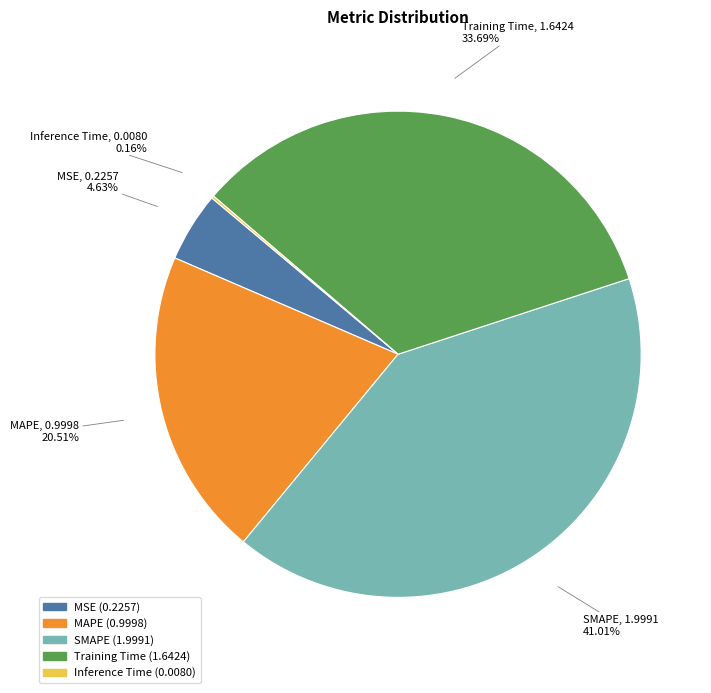

To the nearest percent, what is the difference between the largest and smallest slice percentages?

41%